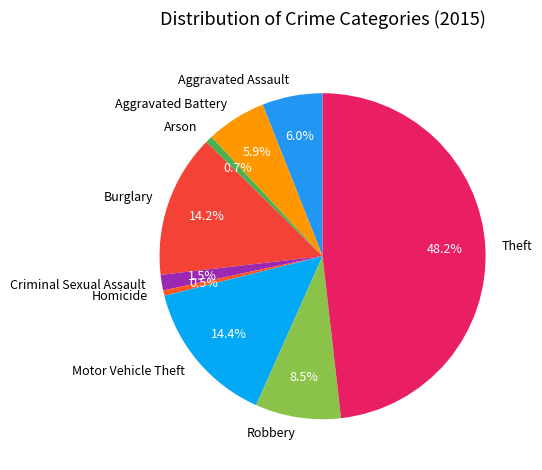

What is the total percentage of Aggravated Assault and Motor Vehicle Theft?

20.4%